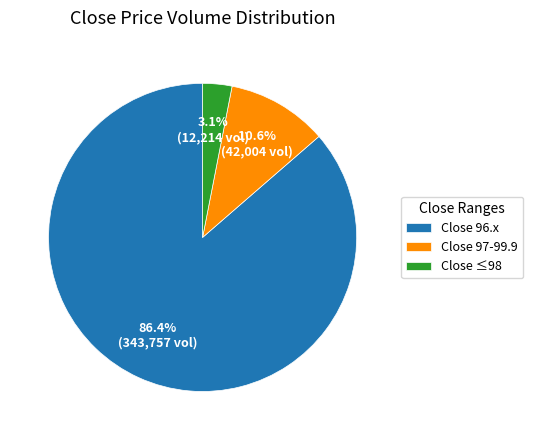

Combined, do Close 96.x and Close 97-99.9 account for over 50%?

Yes